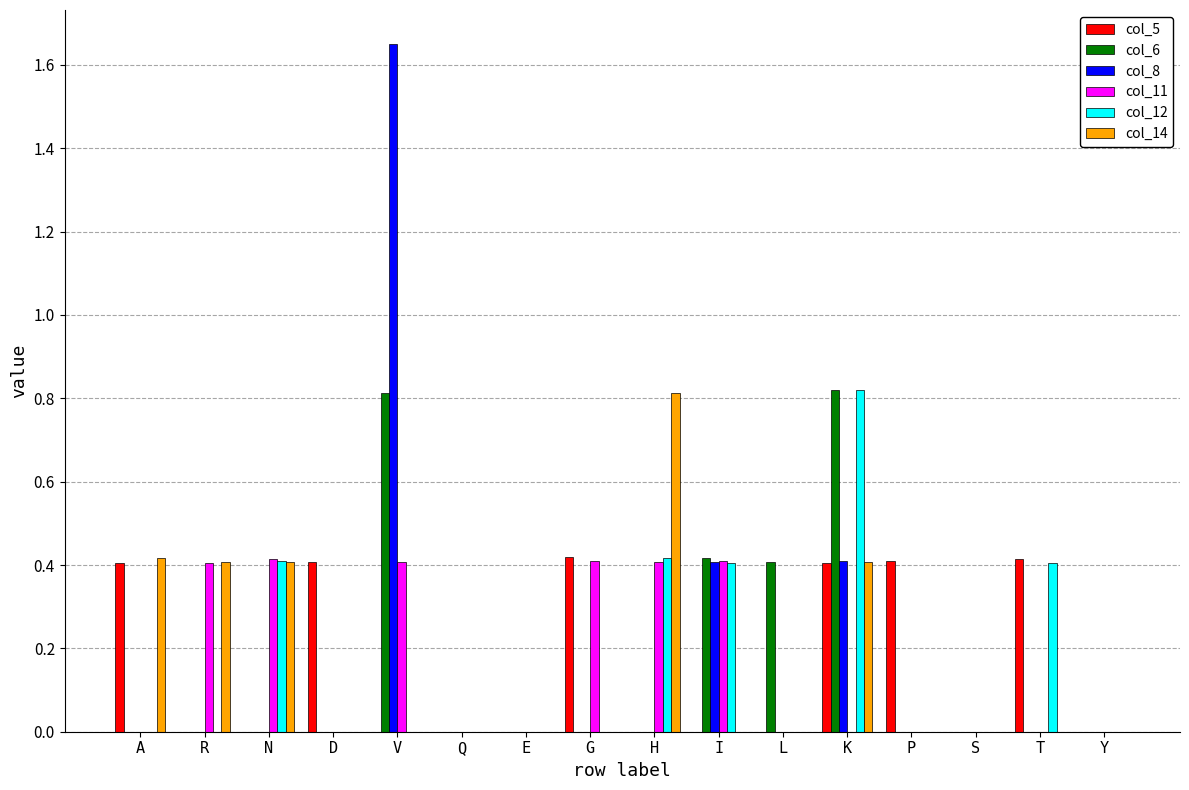

How many distinct data groups are displayed?

6